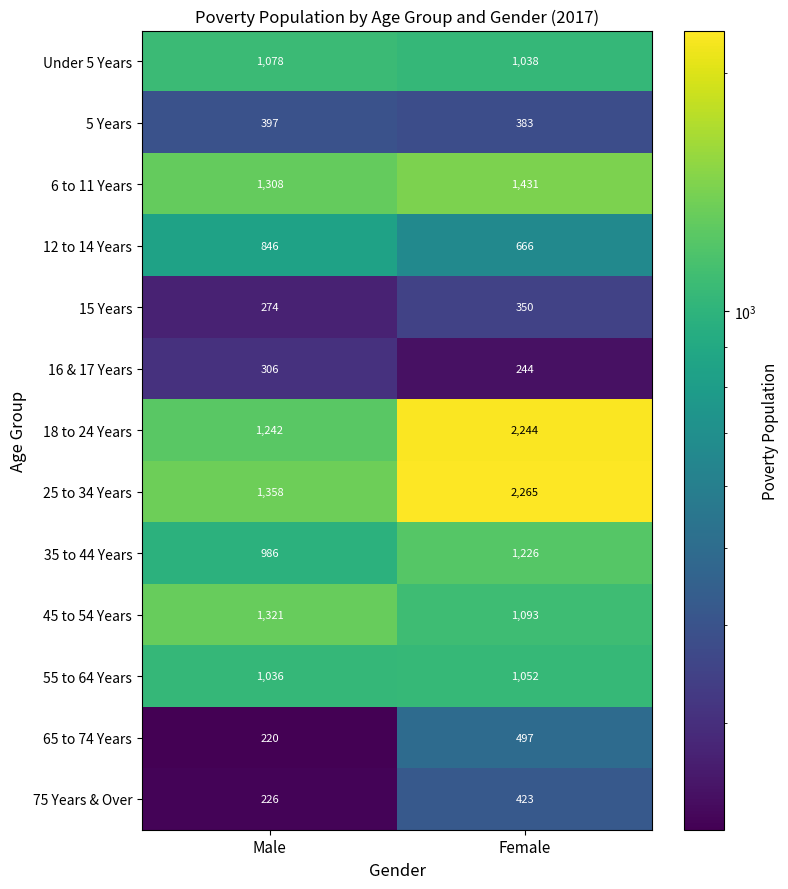

The 45 to 54 Years series shows 1093 at Female. True or false?

True